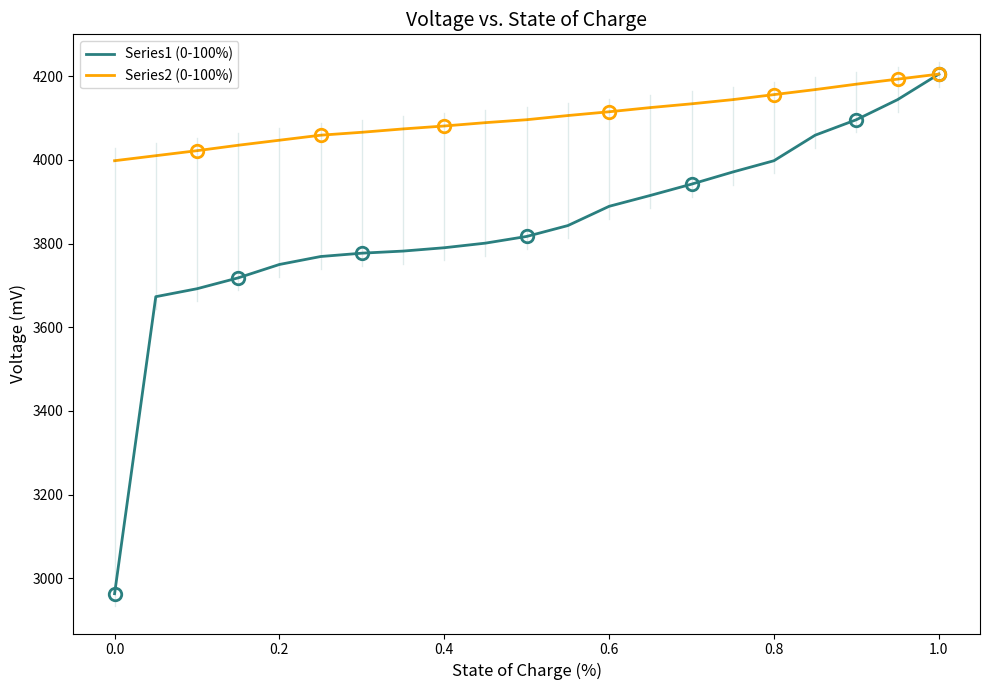

What are all the series names shown in the legend?

Series1 (0-100%), Series2 (0-100%)